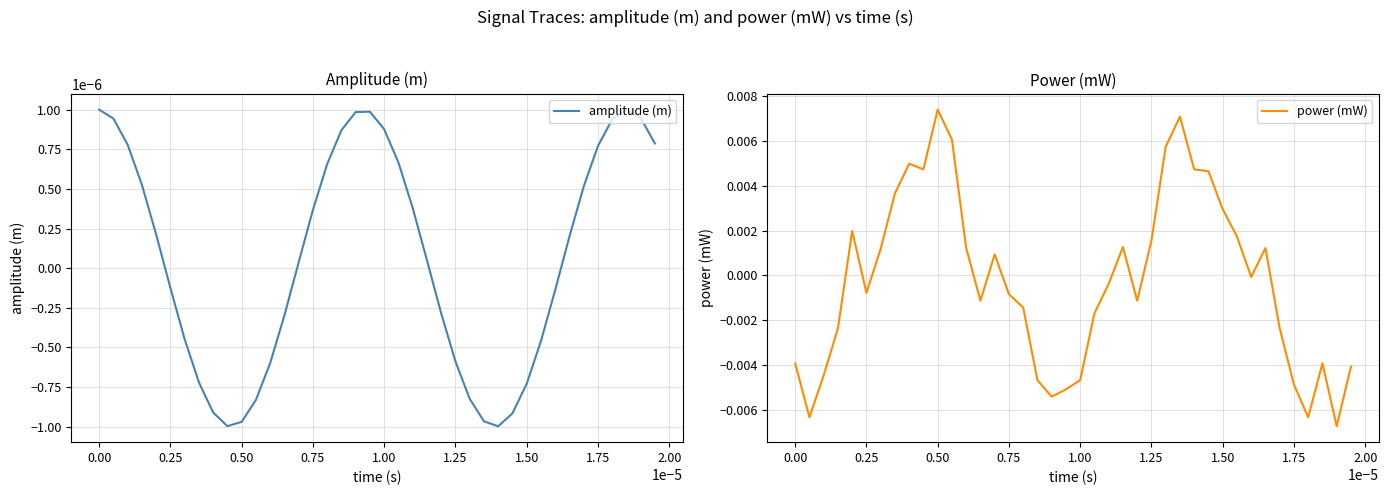

True or false: power (mW) and amplitude (m) intersect in this chart.

True